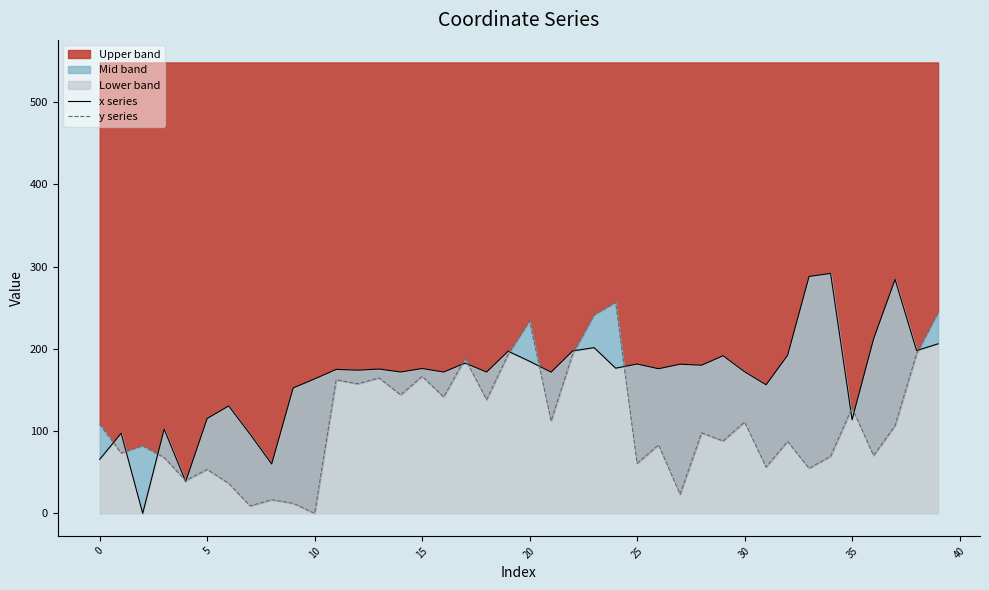

The value of Upper band at 25 is 60.8. True or false?

True